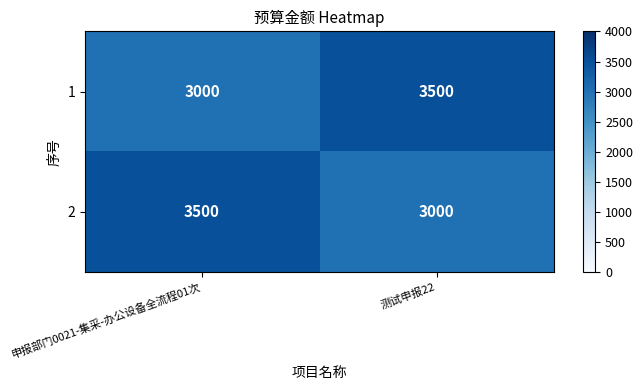

What is the difference between the 2 values at 申报部门0021-集采-办公设备全流程01次 and 测试申报22?

500